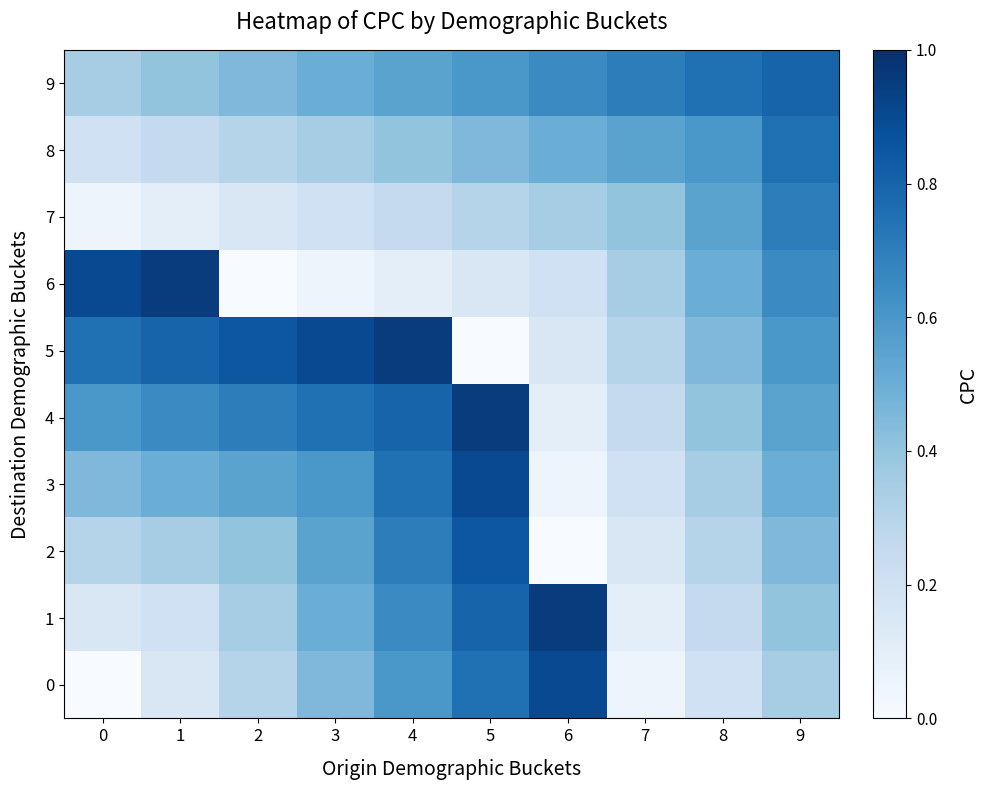

Reading left to right, transcribe all the data shown in this chart.

0: 0=0.0	1=0.1	2=0.3	3=0.5	4=0.6	5=0.8	6=0.9	7=0.1	8=0.2	9=0.3
1: 0=0.1	1=0.2	2=0.3	3=0.5	4=0.7	5=0.8	6=0.9	7=0.1	8=0.2	9=0.4
2: 0=0.3	1=0.3	2=0.4	3=0.6	4=0.7	5=0.8	6=0.0	7=0.1	8=0.3	9=0.5
3: 0=0.5	1=0.5	2=0.6	3=0.6	4=0.8	5=0.9	6=0.1	7=0.2	8=0.3	9=0.5
4: 0=0.6	1=0.7	2=0.7	3=0.8	4=0.8	5=0.9	6=0.1	7=0.2	8=0.4	9=0.6
5: 0=0.8	1=0.8	2=0.8	3=0.9	4=0.9	5=0.0	6=0.1	7=0.3	8=0.5	9=0.6
6: 0=0.9	1=0.9	2=0.0	3=0.1	4=0.1	5=0.1	6=0.2	7=0.3	8=0.5	9=0.7
7: 0=0.1	1=0.1	2=0.1	3=0.2	4=0.2	5=0.3	6=0.3	7=0.4	8=0.6	9=0.7
8: 0=0.2	1=0.2	2=0.3	3=0.3	4=0.4	5=0.5	6=0.5	7=0.6	8=0.6	9=0.8
9: 0=0.3	1=0.4	2=0.5	3=0.5	4=0.6	5=0.6	6=0.7	7=0.7	8=0.8	9=0.8